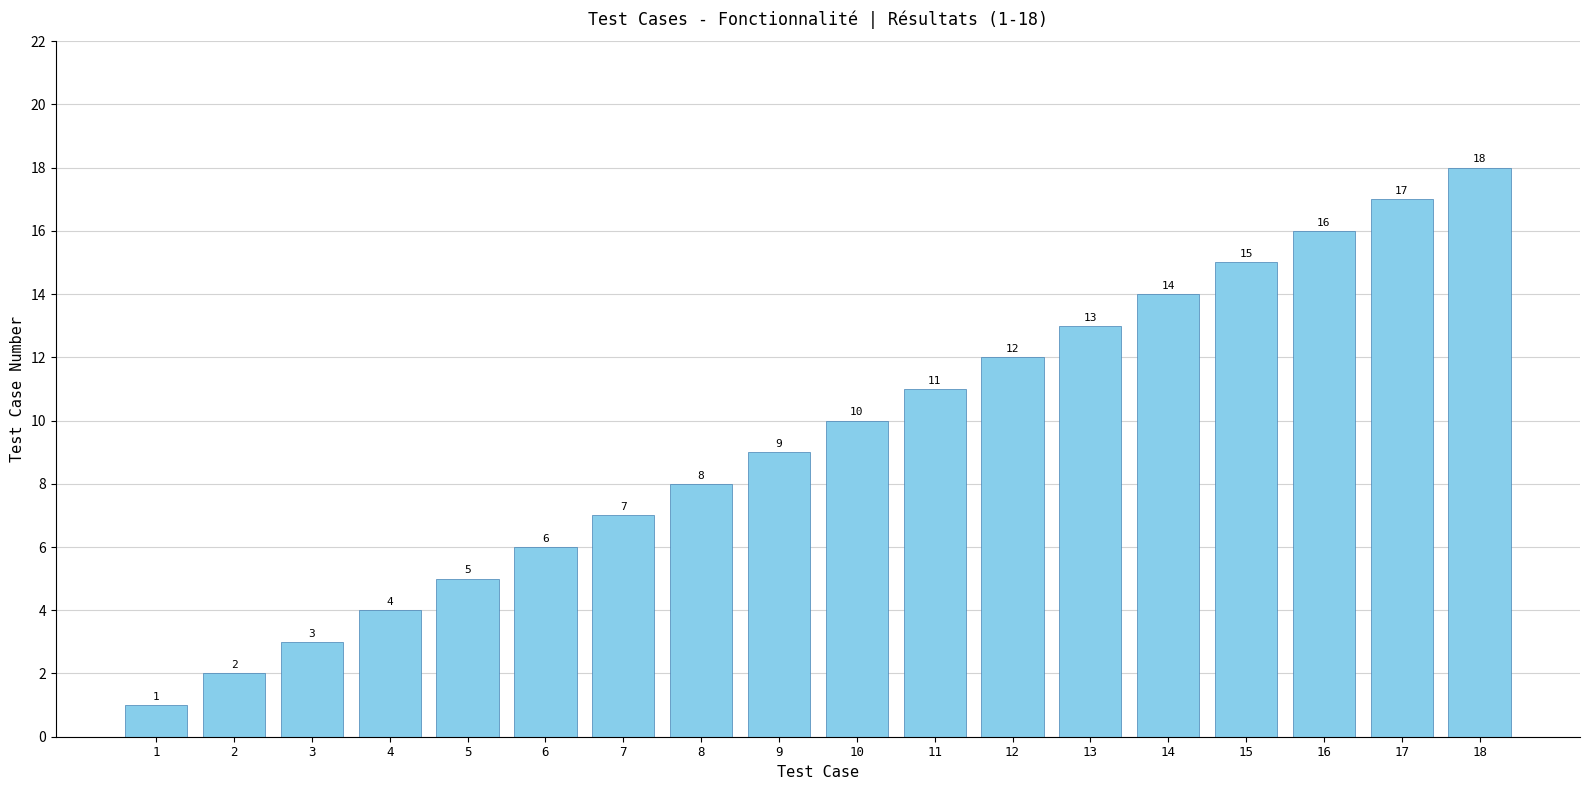

The chart shows a value of 4 at 3. True or false?

False